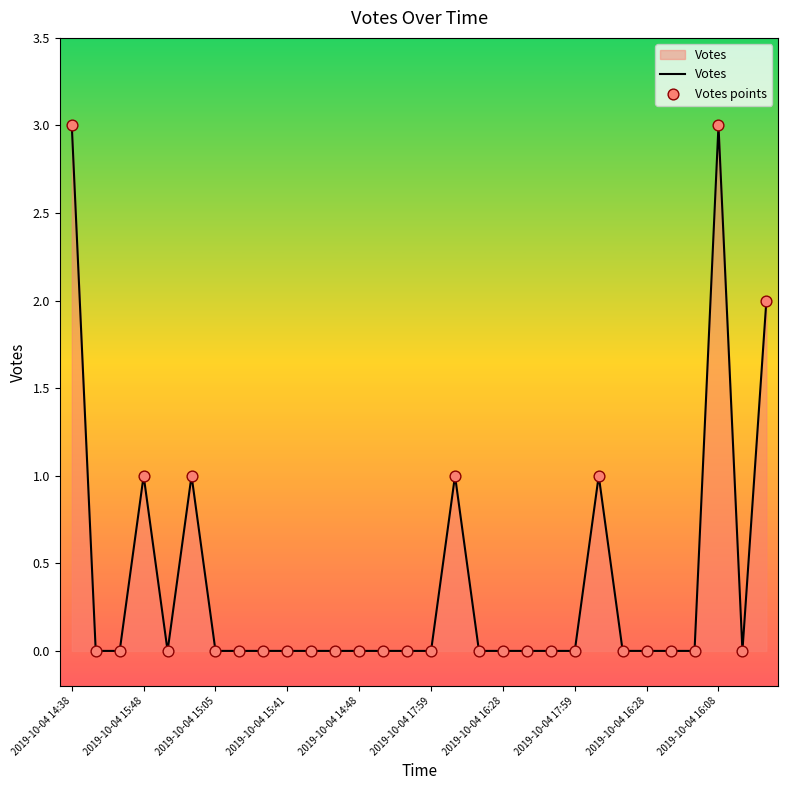

What is the difference between the maximum and minimum values?

3